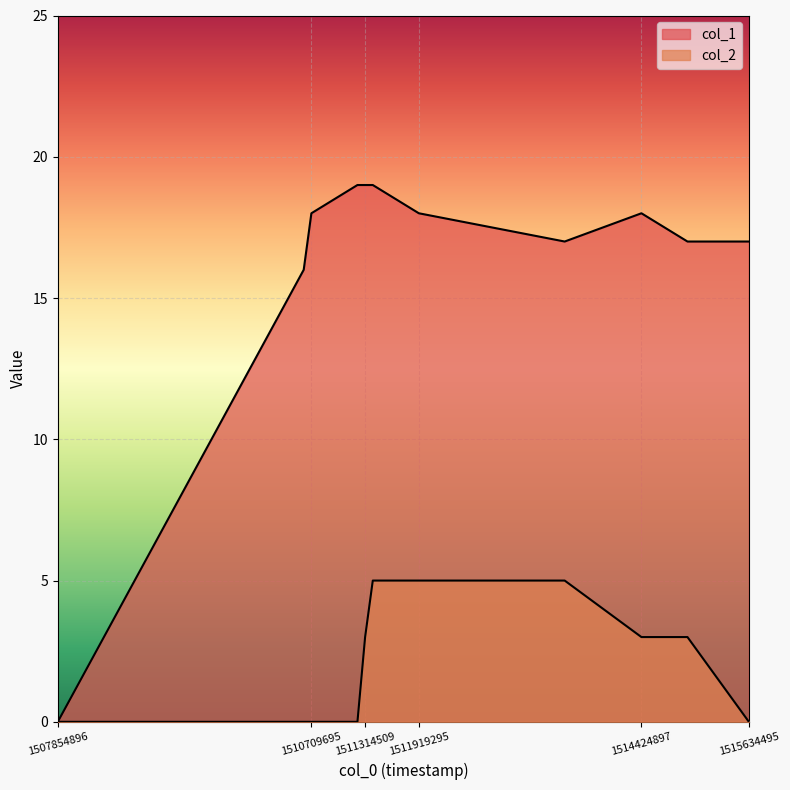

Reading left to right, transcribe all the data shown in this chart.

col_1: 1507854896=0	1510623296=16	1510709695=18	1511228099=19	1511314509=19	1511400897=19	1511919295=18	1513560896=17	1514424897=18	1514943296=17	1515634495=17
col_2: 1507854896=0	1510623296=0	1510709695=0	1511228099=0	1511314509=3	1511400897=5	1511919295=5	1513560896=5	1514424897=3	1514943296=3	1515634495=0